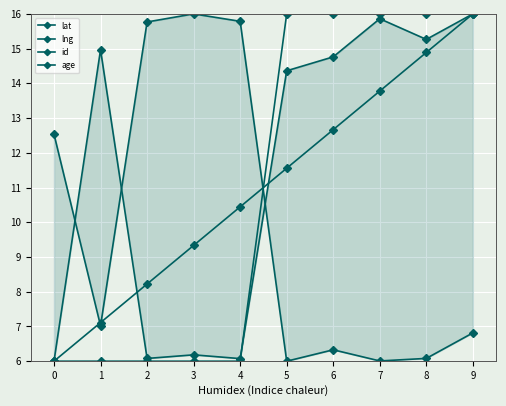

What is the value of the lng point at the 5th from the left?

15.8